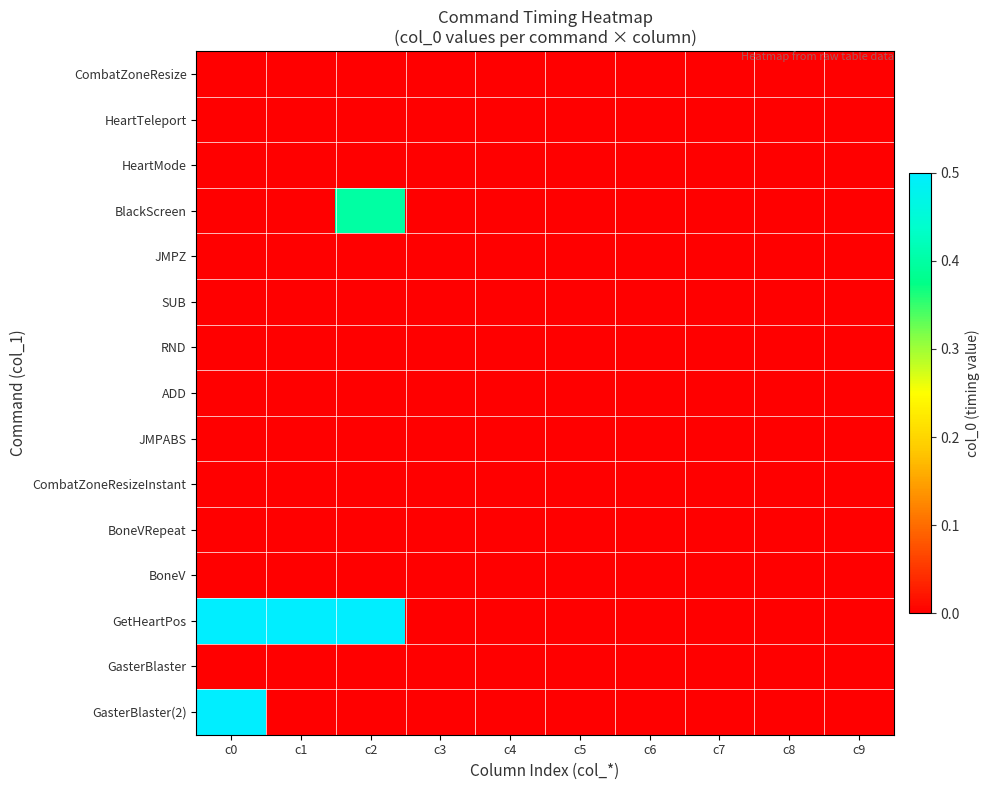

At which category is the sum across all series the highest?

c0